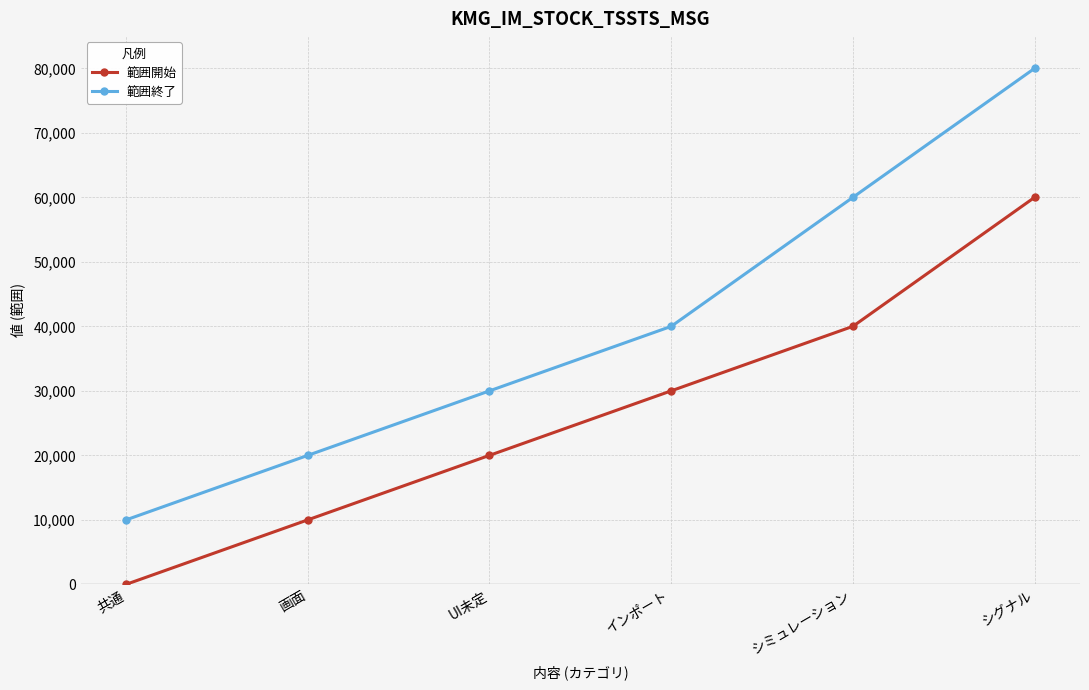

What is the spread (max minus min) of values at 共通?

9998